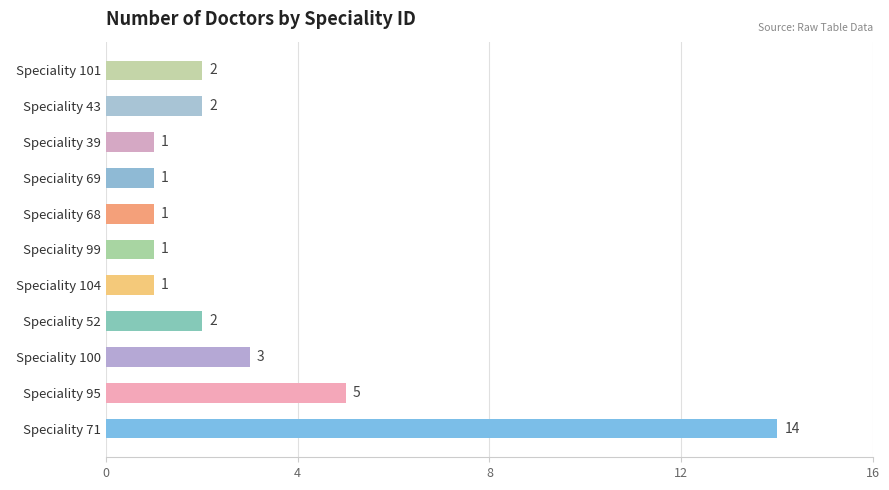

Are the bars grouped side by side (vs. stacked)?

No